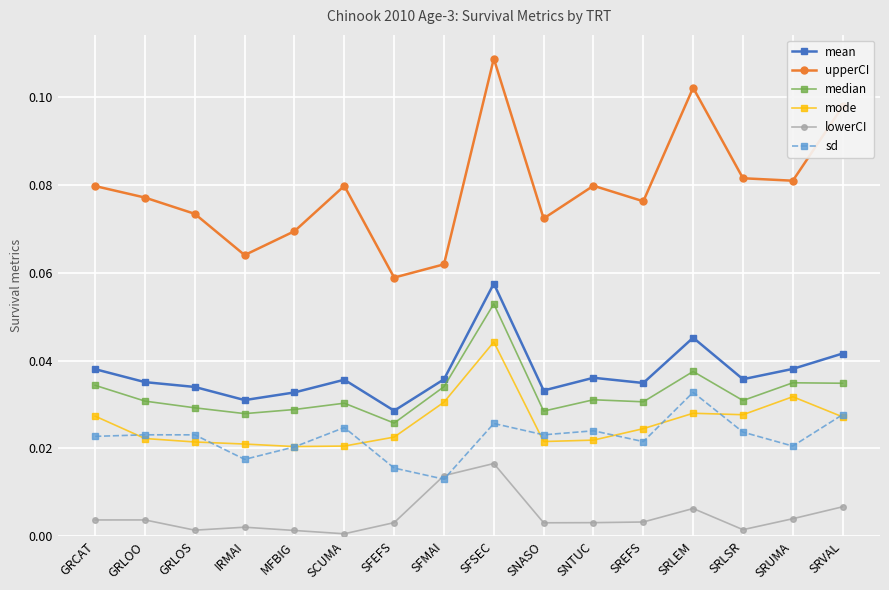

True or false: sd and upperCI intersect in this chart.

False